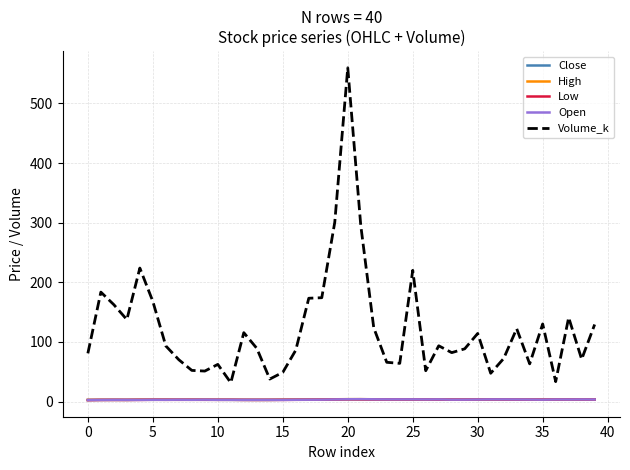

True or false: Volume_k and Low cross at least once.

False